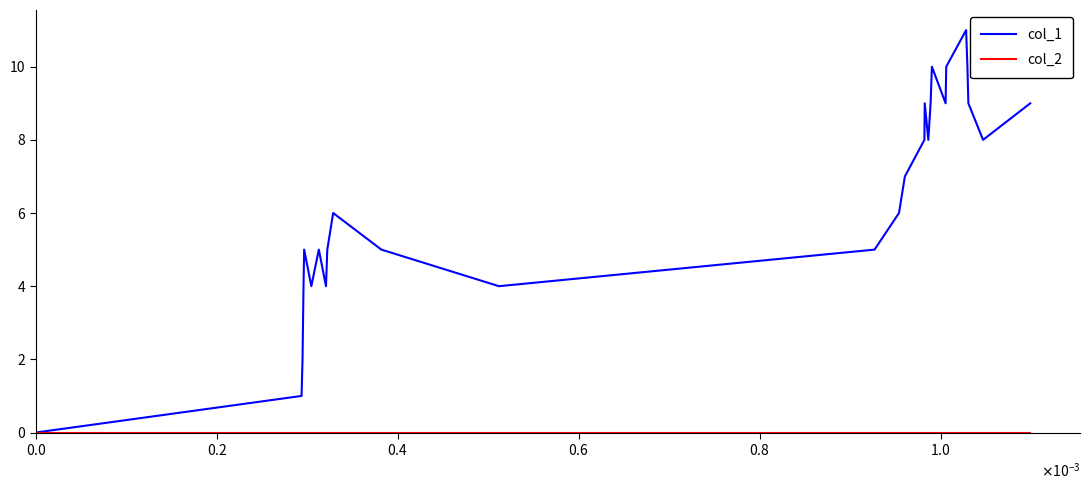

Which series has the largest total across all categories?

col_1